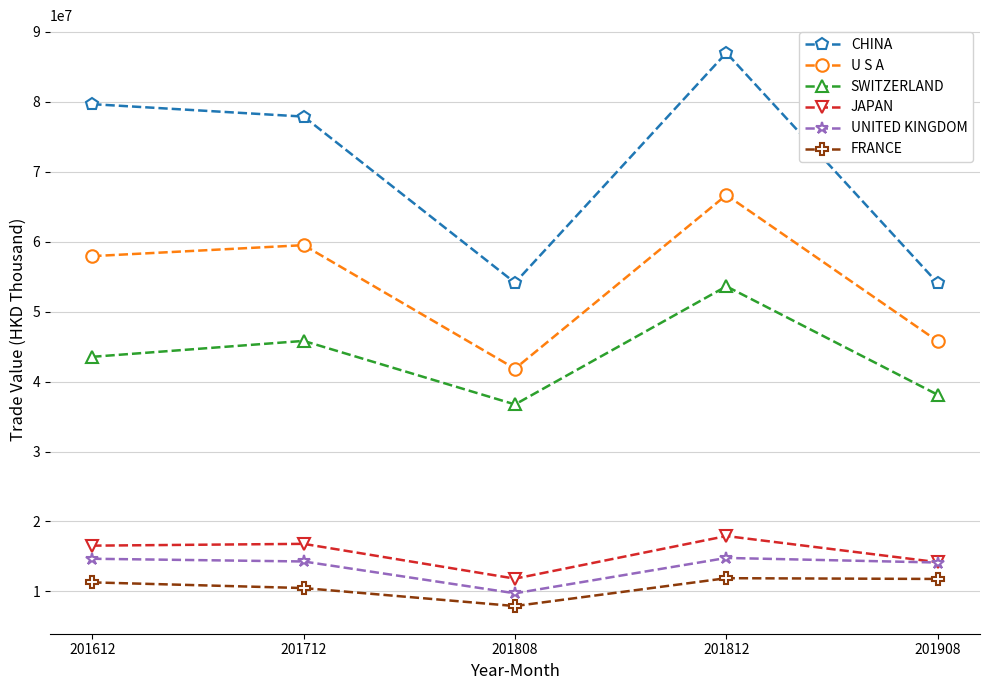

What is the difference between the UNITED KINGDOM values at 201908 and 201808?

4401840.7